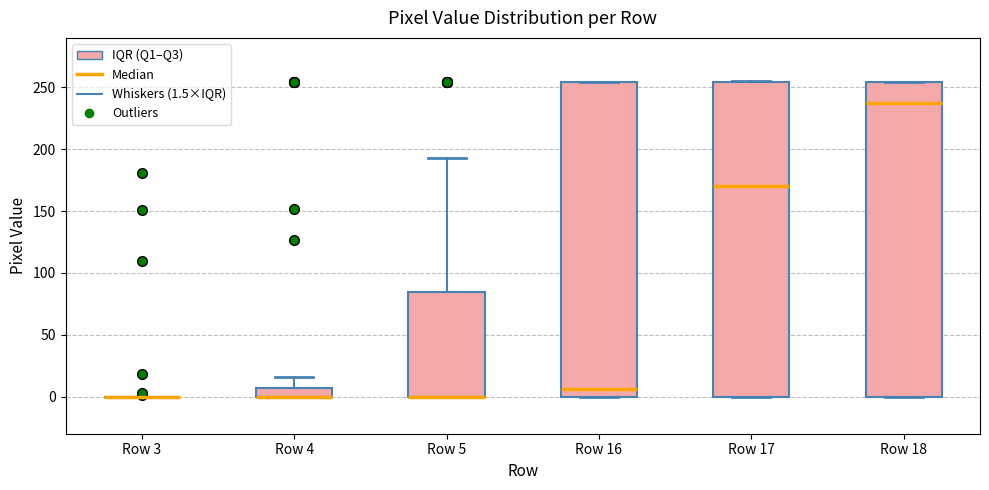

Where is the upper edge of the box for Row 18 on the y-axis? The values are not printed on the chart, so give them approximately, as read against the axis.

255